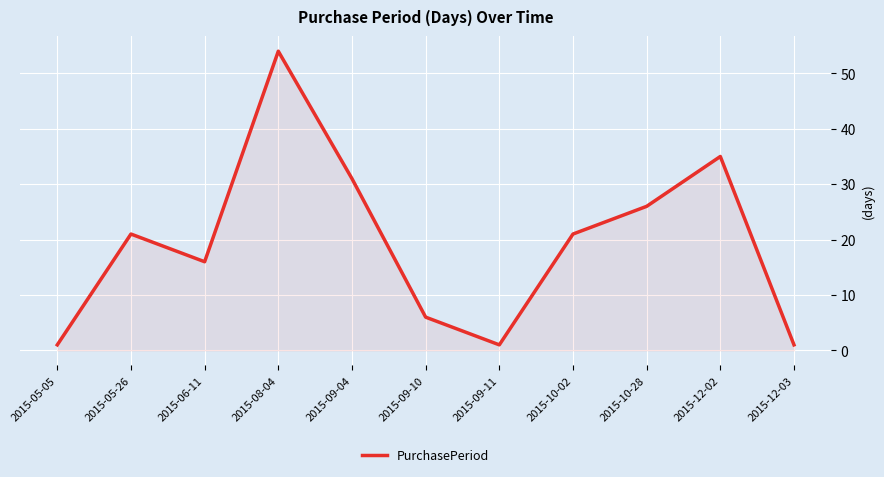

Between 2015-05-26 and 2015-12-02, which is larger?

2015-12-02